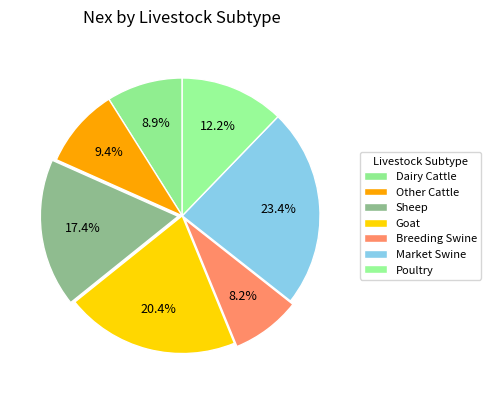

Which has a higher value, Goat or Sheep?

Goat